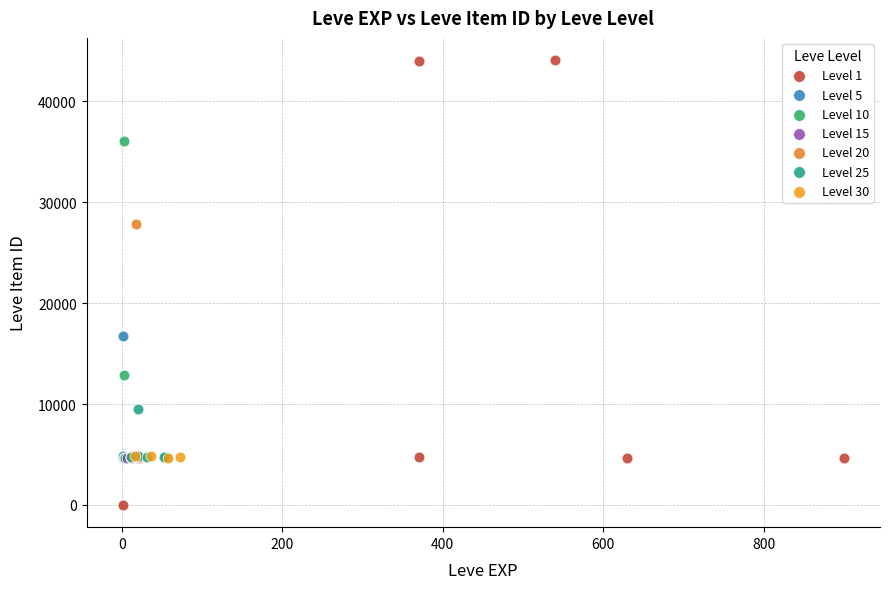

Which series has the largest Y range (max minus min)?

Level 1